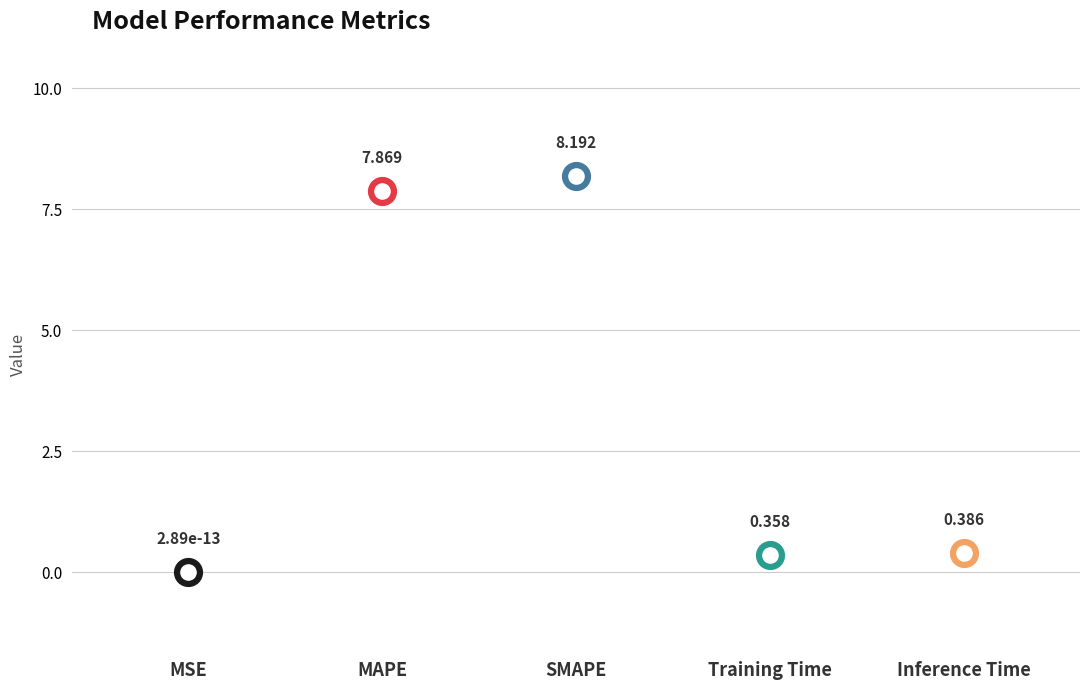

Between MAPE and Training Time, which is larger?

MAPE